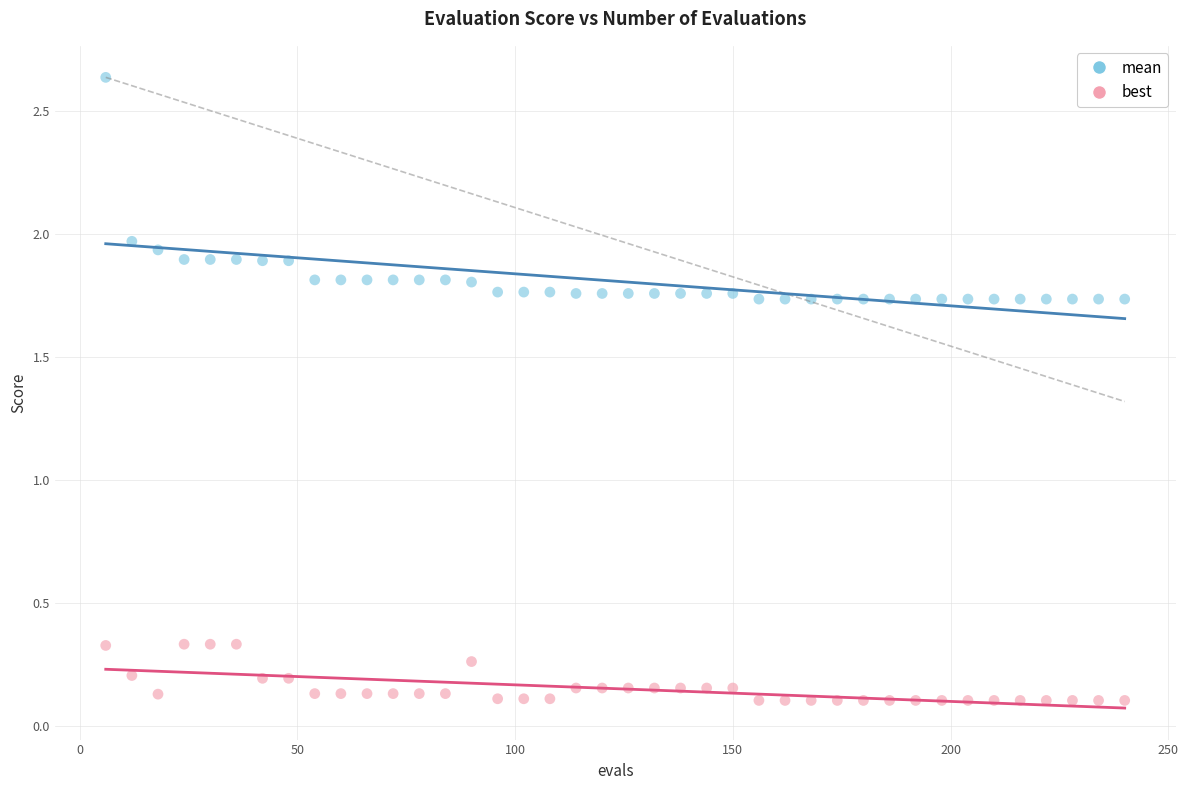

Which series reaches the minimum Y coordinate?

best